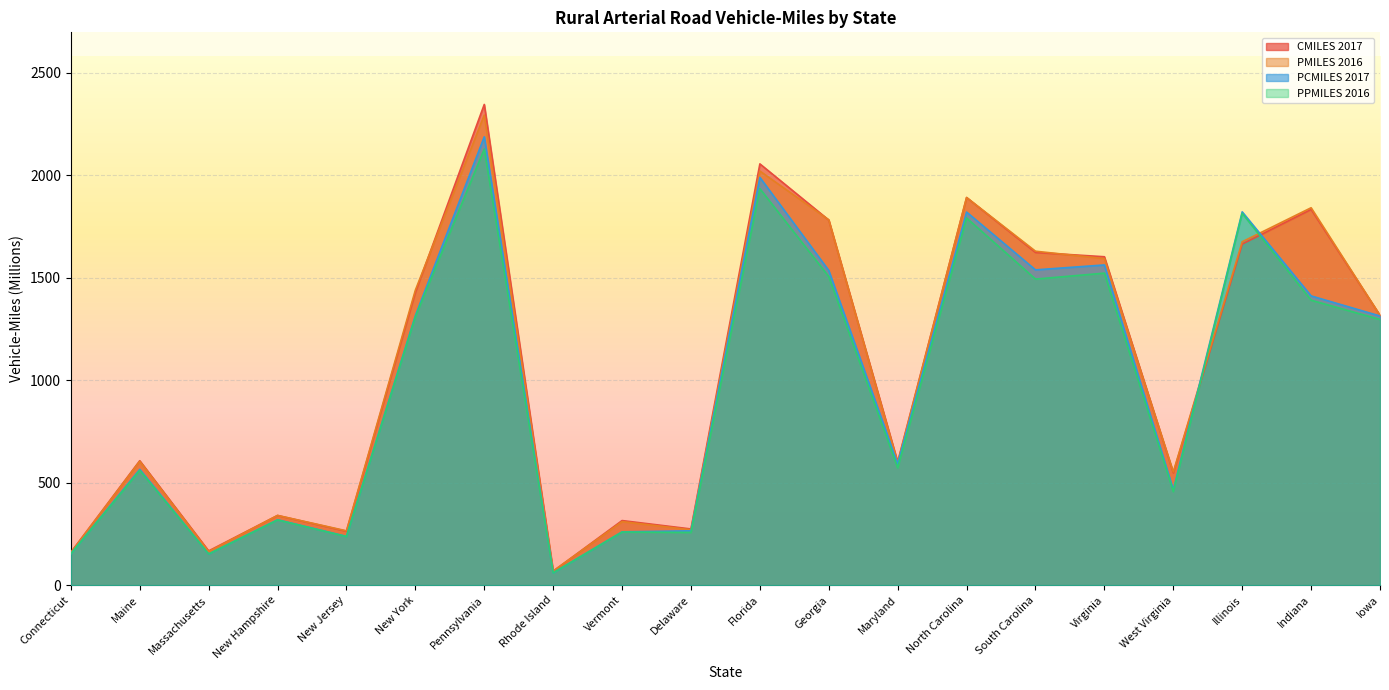

At which label does CMILES 2017 reach its minimum?

Rhode Island